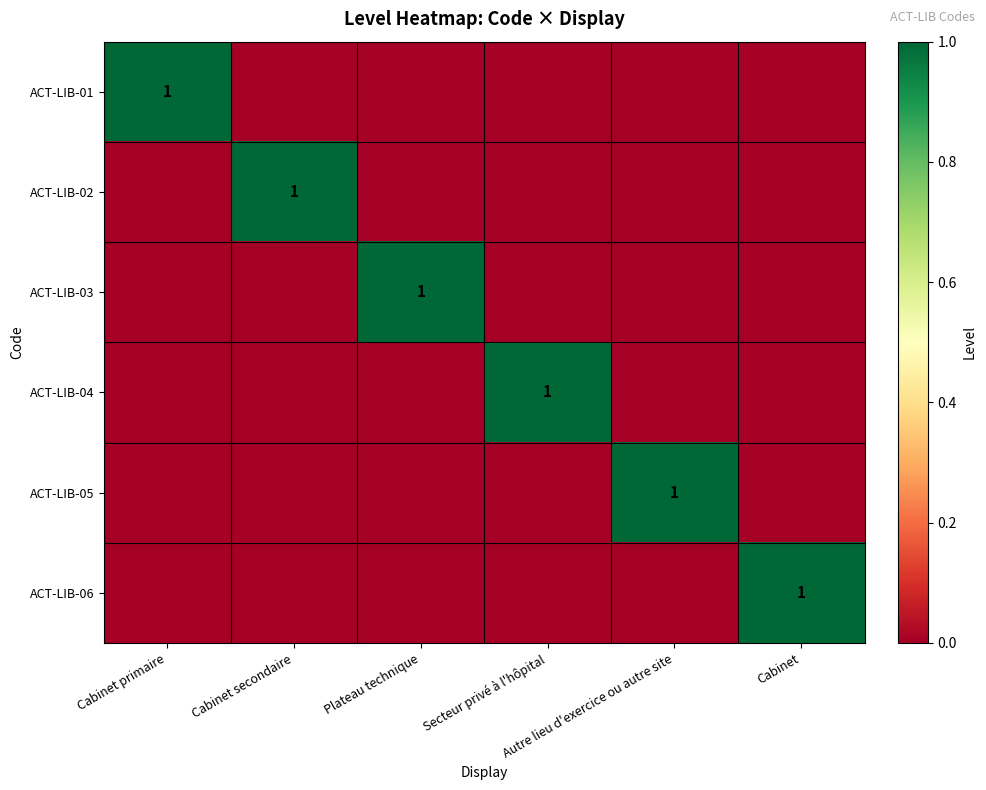

Rank the series by their maximum value, from highest to lowest.

ACT-LIB-01, ACT-LIB-02, ACT-LIB-03, ACT-LIB-04, ACT-LIB-05, ACT-LIB-06